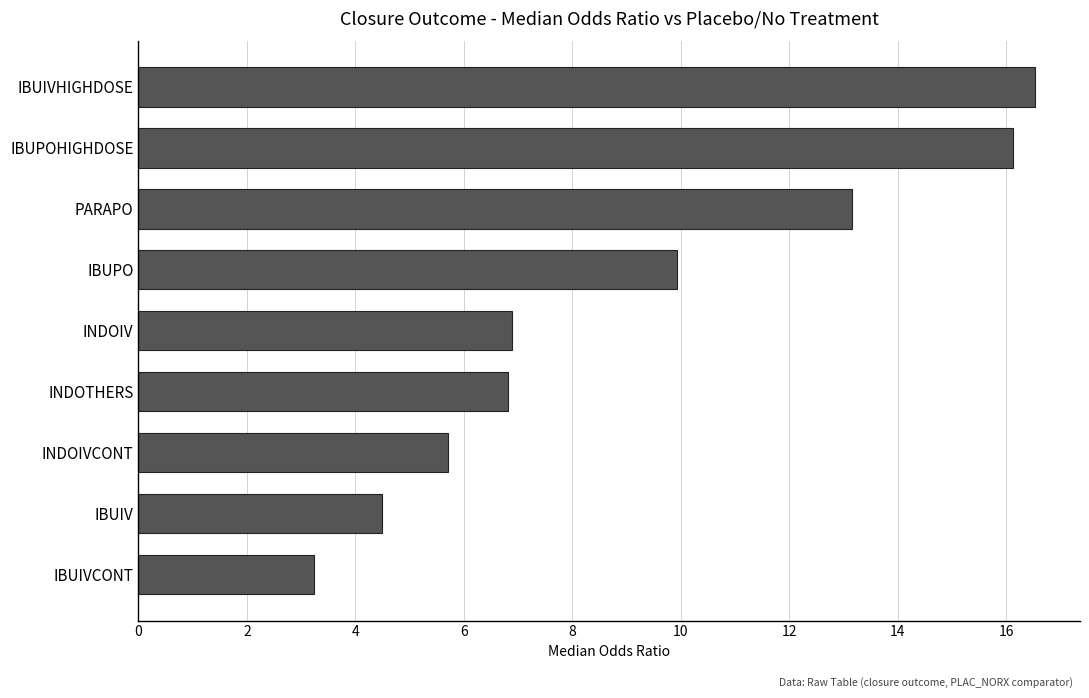

What is the label of the 7th bar from the top?

INDOIVCONT